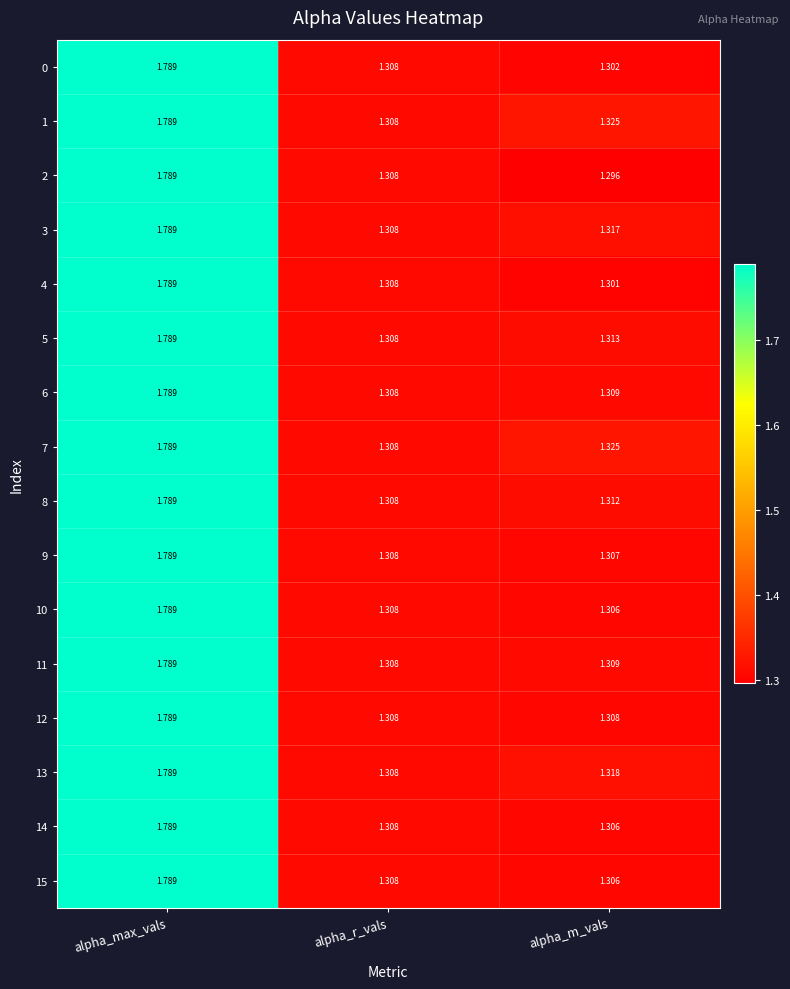

What is the total value across all series at alpha_max_vals?

28.6